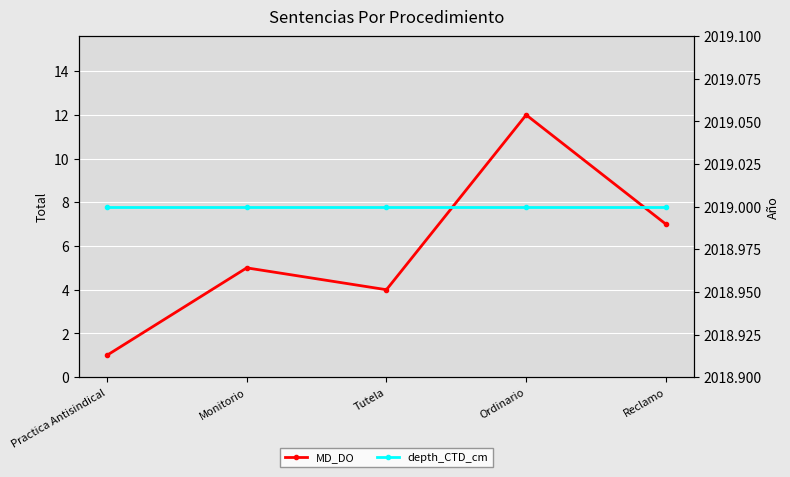

Does the chart display data point markers on the line(s)?

Yes